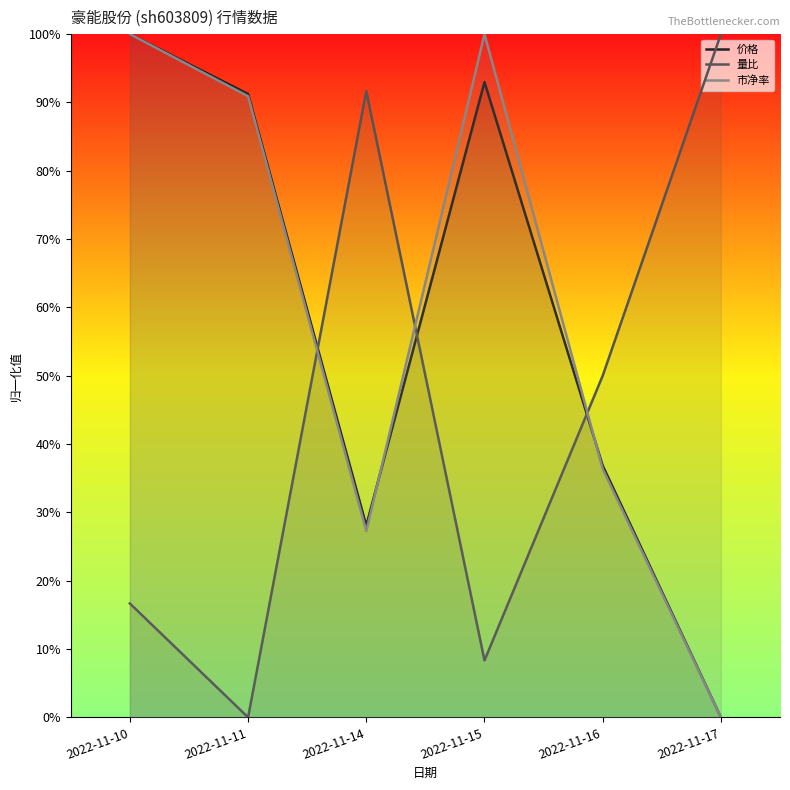

Rank the categories by 市净率 value from highest to lowest.

2022-11-10, 2022-11-15, 2022-11-11, 2022-11-16, 2022-11-14, 2022-11-17